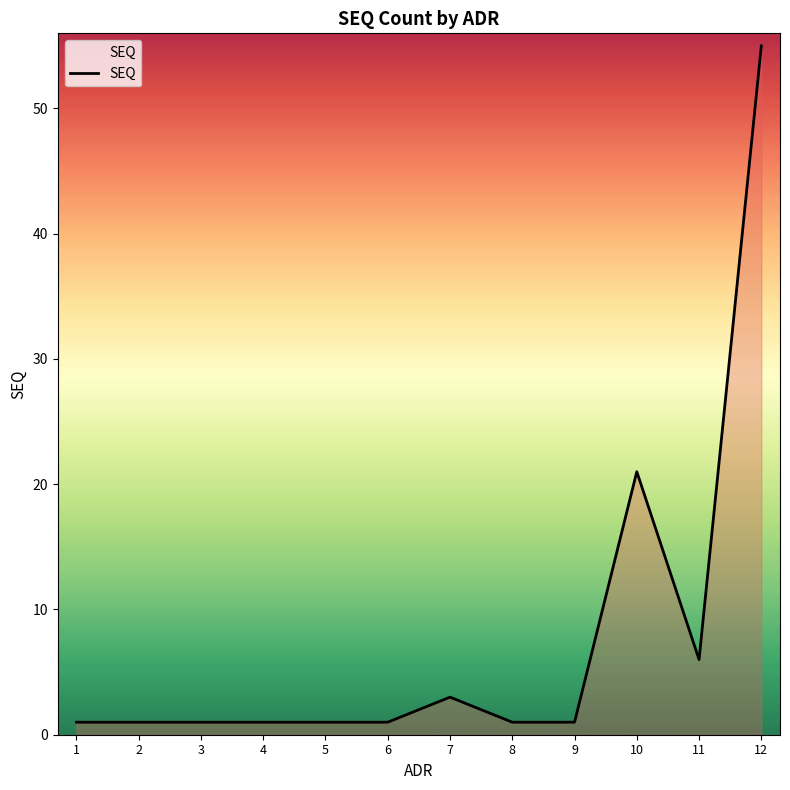

What is the minimum value shown in the chart?

1